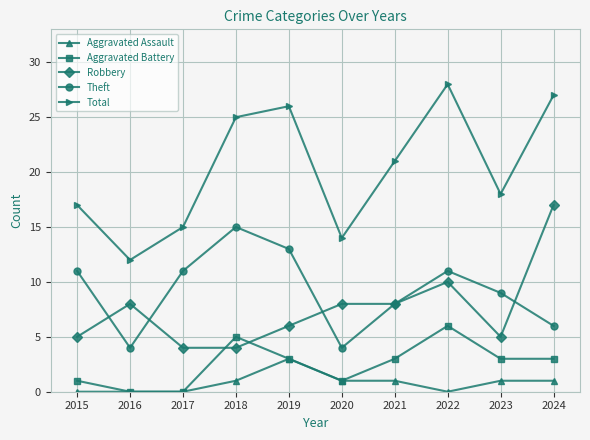

True or false: Theft and Aggravated Assault cross at least once.

False